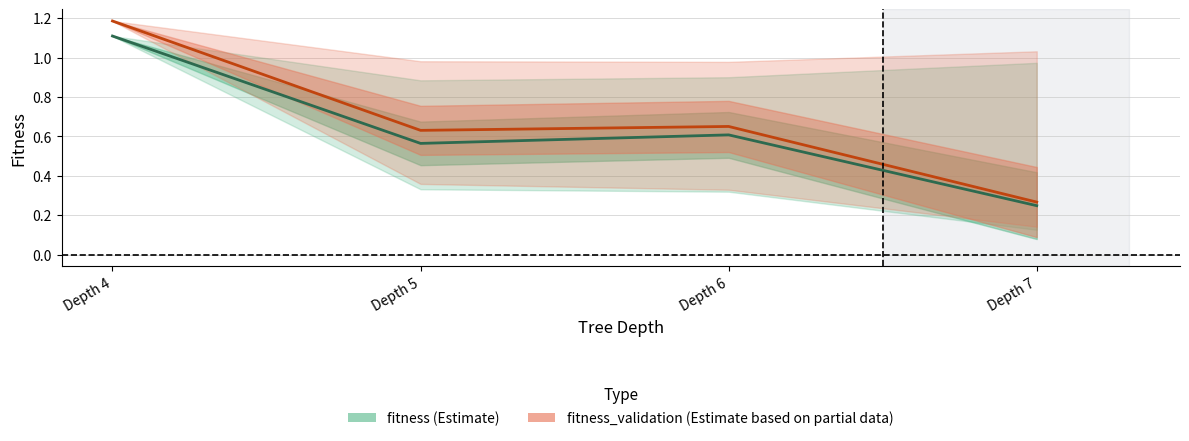

What value does the fitness_mean series have at 6?

0.6